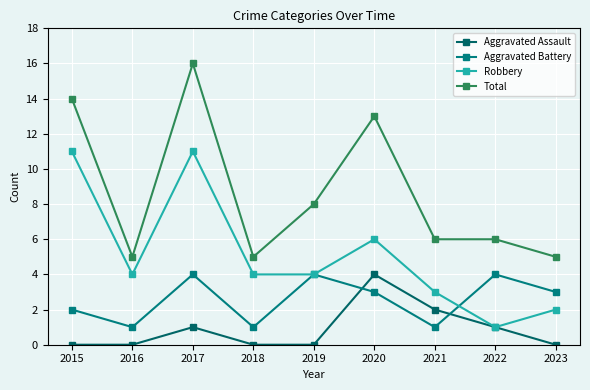

Which category has the highest value across all series?

2017